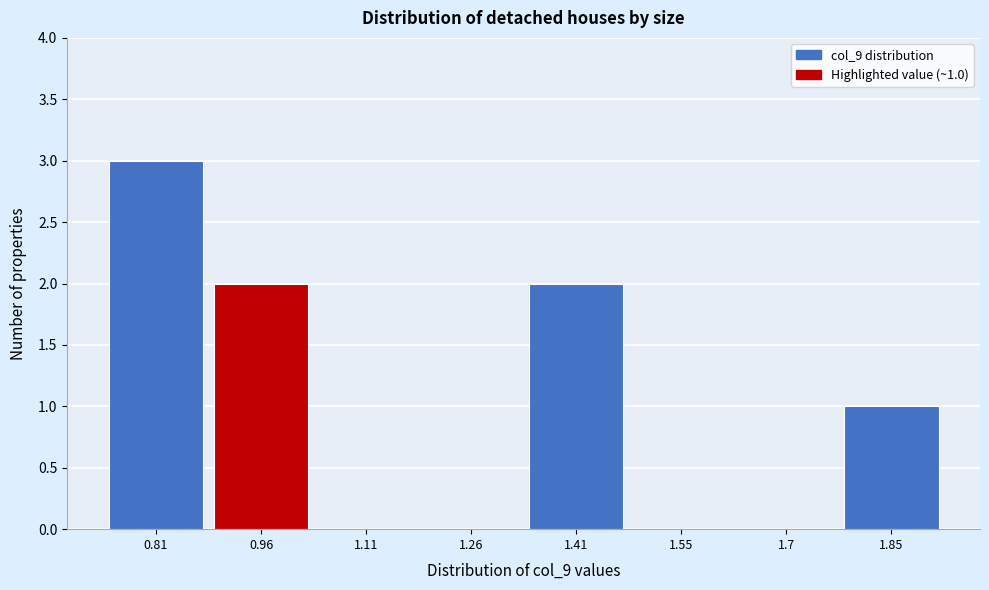

Reading left to right, transcribe all the data shown in this chart.

0.81=3	0.96=2	1.11=0	1.26=0	1.41=2	1.55=0	1.7=0	1.85=1